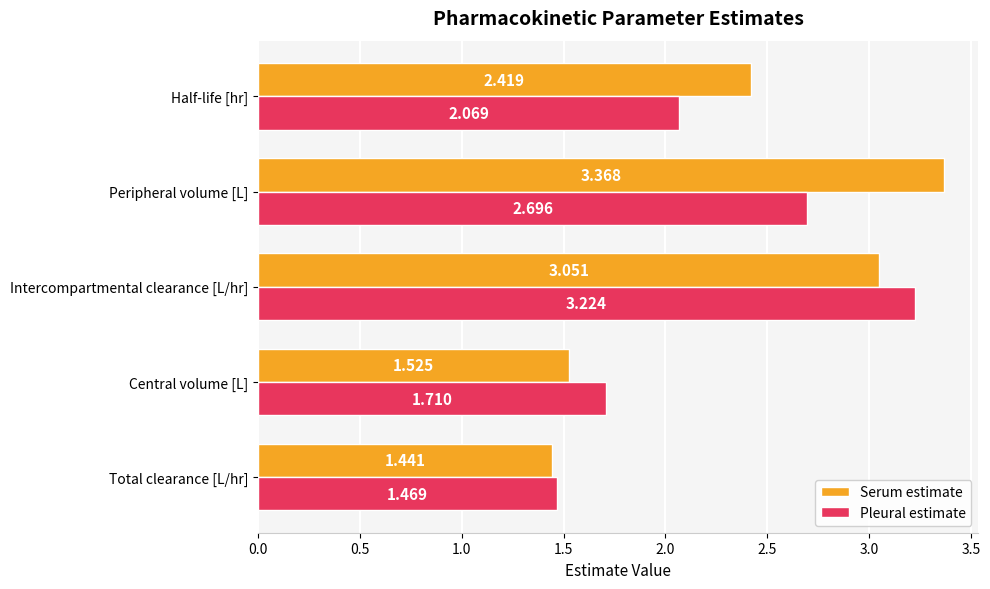

At which label does Pleural estimate reach its peak?

Intercompartmental clearance [L/hr]